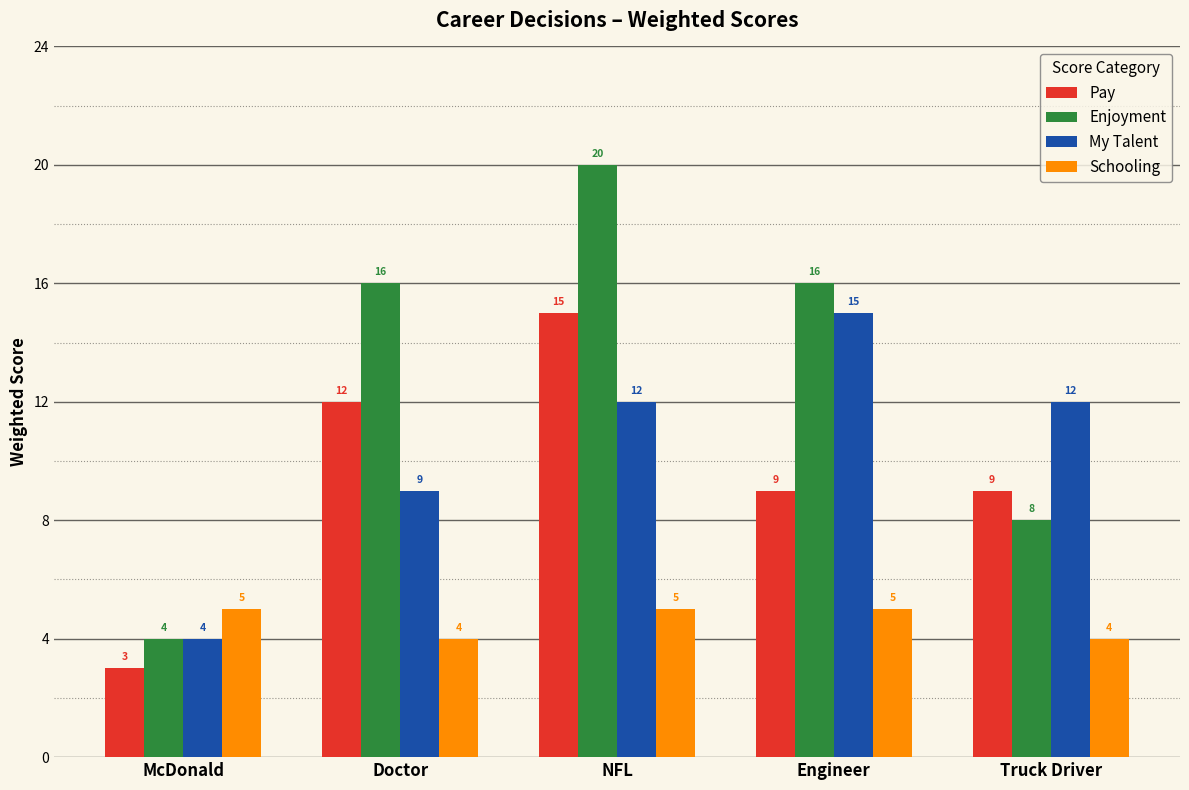

Which series has the largest total across all categories?

Enjoyment